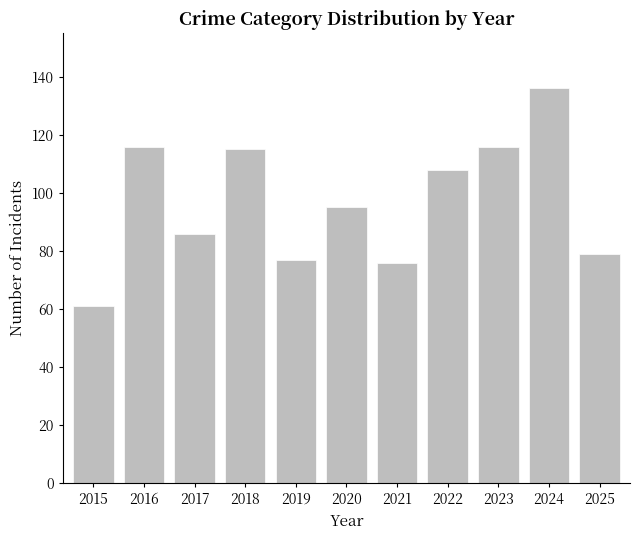

True or false: the data shows 61 at 2015.

True